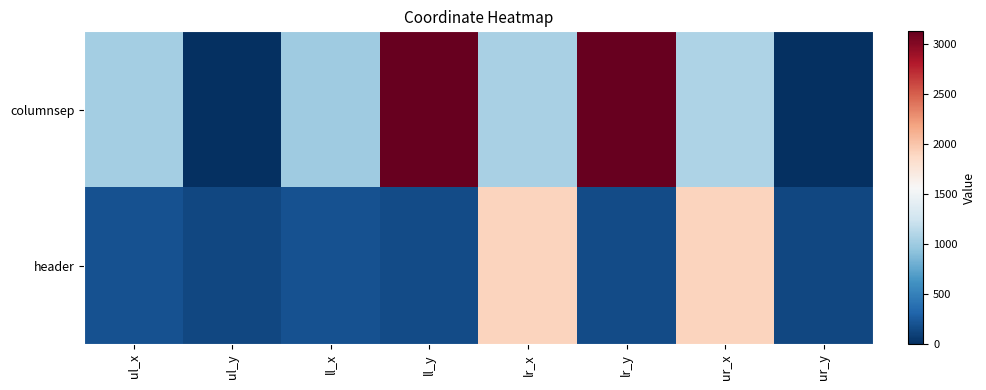

Count the number of categories in the chart.

8